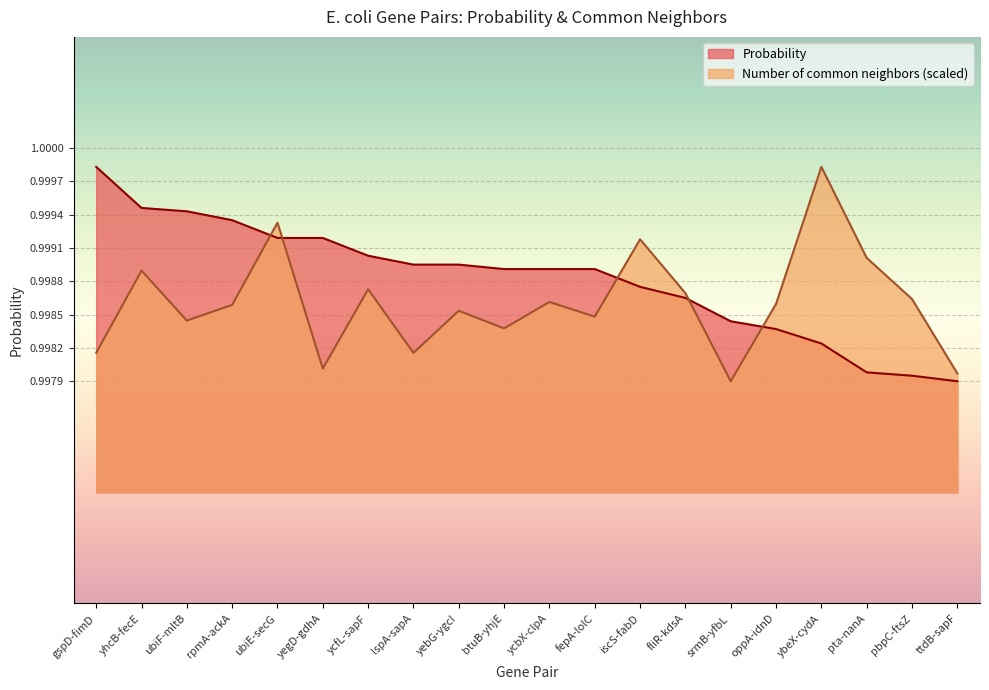

What position from the right is ycbX-clpA?

10